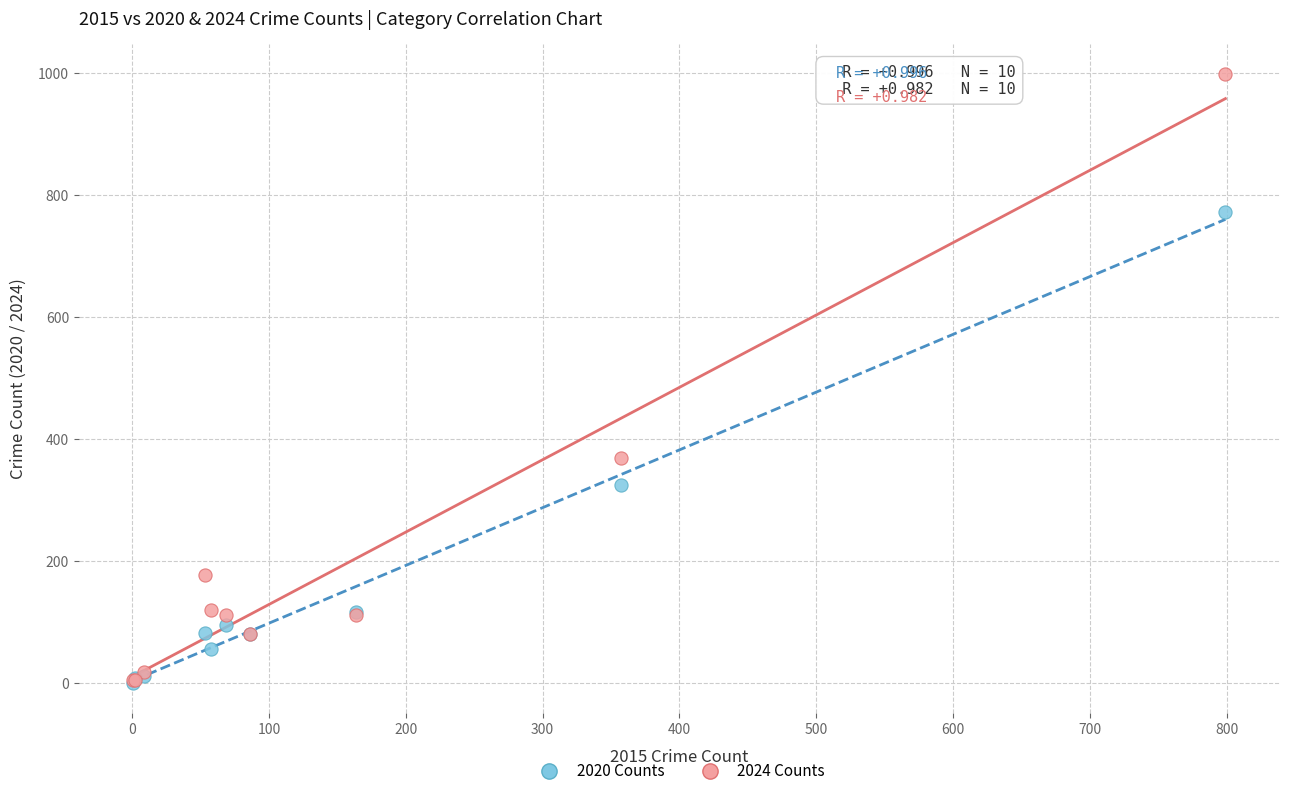

Which series reaches the maximum Y coordinate?

2024 Counts